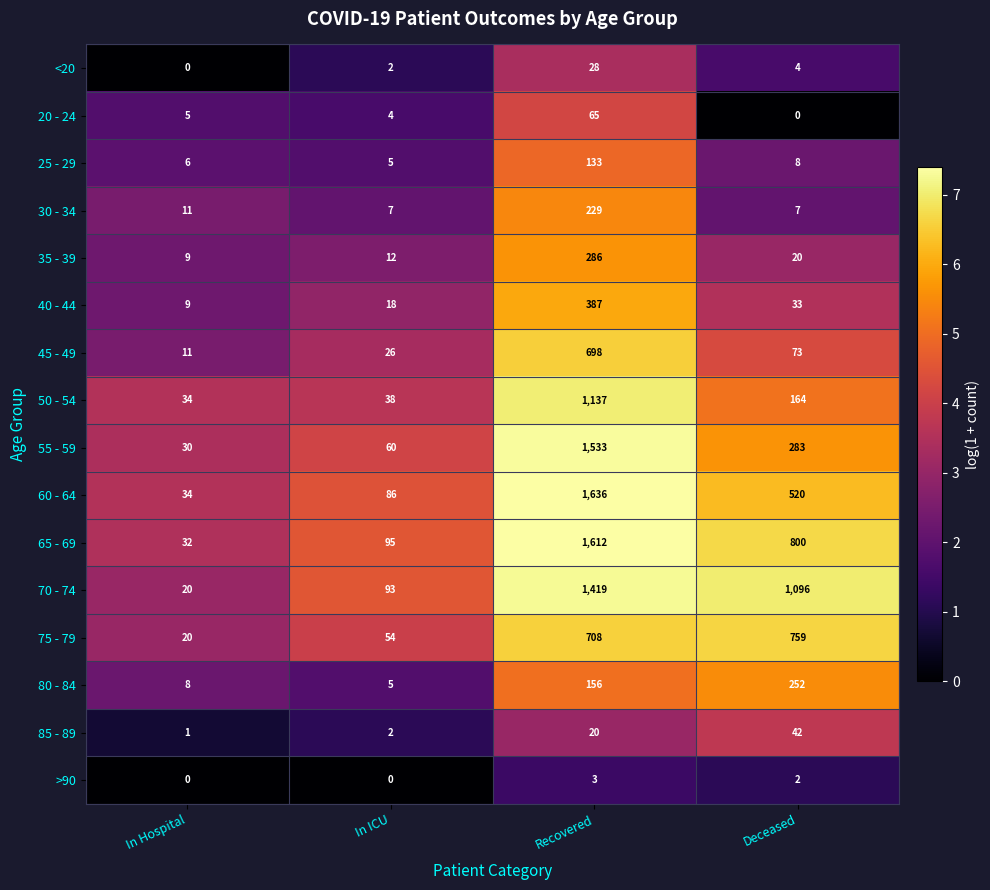

Which label corresponds to the largest value in the chart?

Recovered